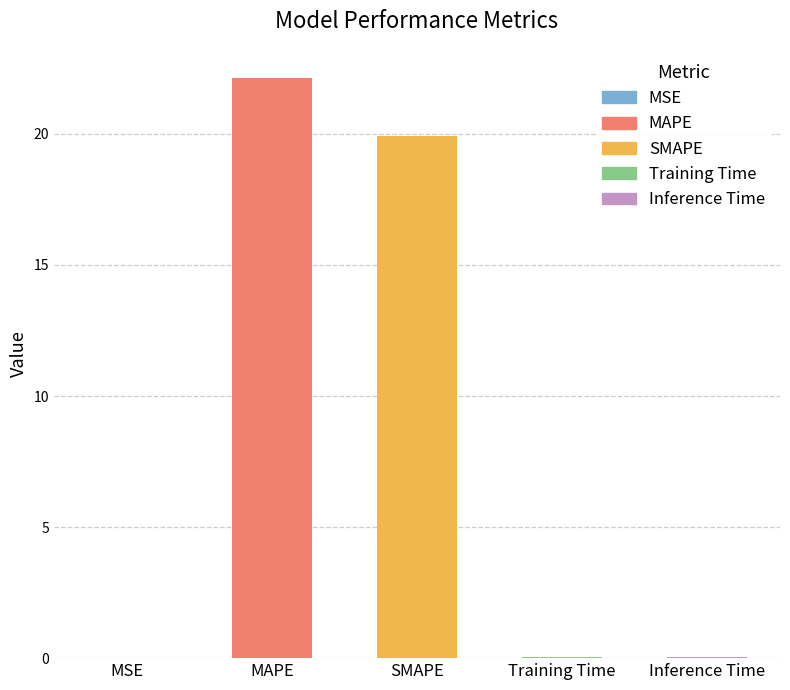

Which label corresponds to the largest value in the chart?

MAPE